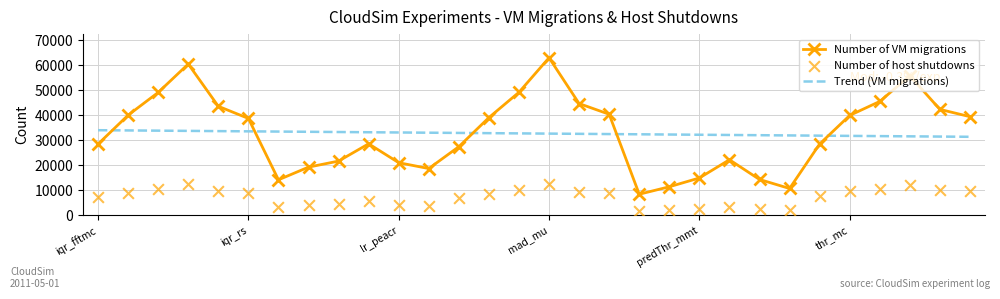

At how many categories does at least one series exceed 30762?

30